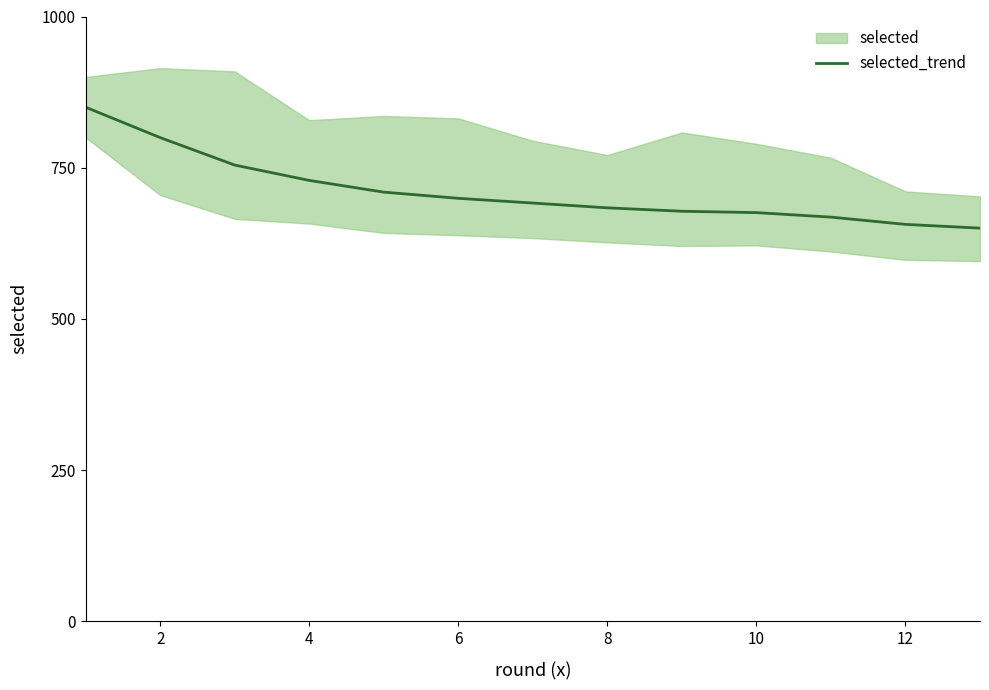

What is the minimum value for selected_trend?

650.0